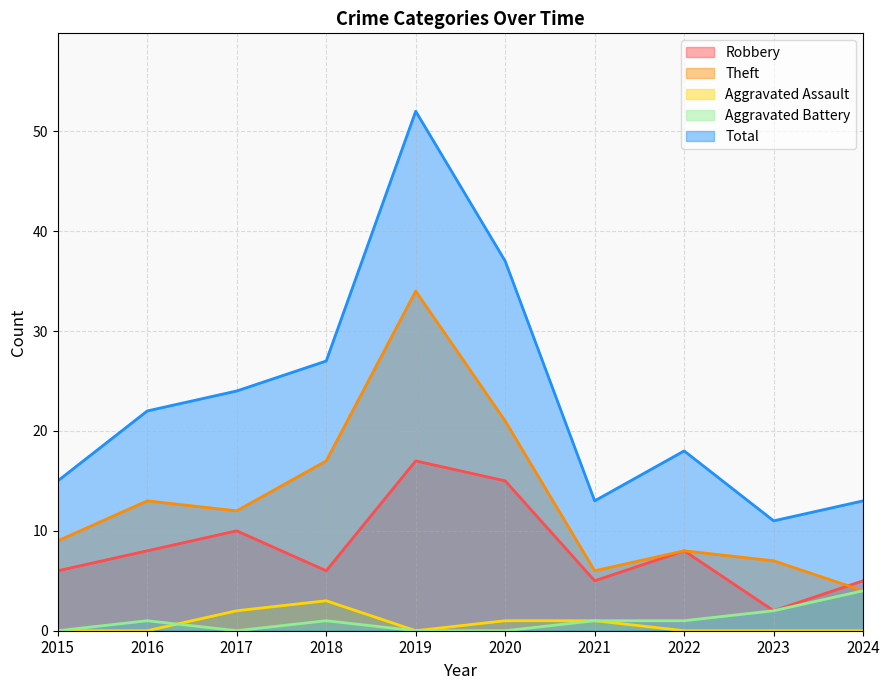

Reading left to right, extract all data points from this chart.

Robbery: 2015=6	2016=8	2017=10	2018=6	2019=17	2020=15	2021=5	2022=8	2023=2	2024=5
Theft: 2015=9	2016=13	2017=12	2018=17	2019=34	2020=21	2021=6	2022=8	2023=7	2024=4
Aggravated Assault: 2015=0	2016=0	2017=2	2018=3	2019=0	2020=1	2021=1	2022=0	2023=0	2024=0
Aggravated Battery: 2015=0	2016=1	2017=0	2018=1	2019=0	2020=0	2021=1	2022=1	2023=2	2024=4
Total: 2015=15	2016=22	2017=24	2018=27	2019=52	2020=37	2021=13	2022=18	2023=11	2024=13